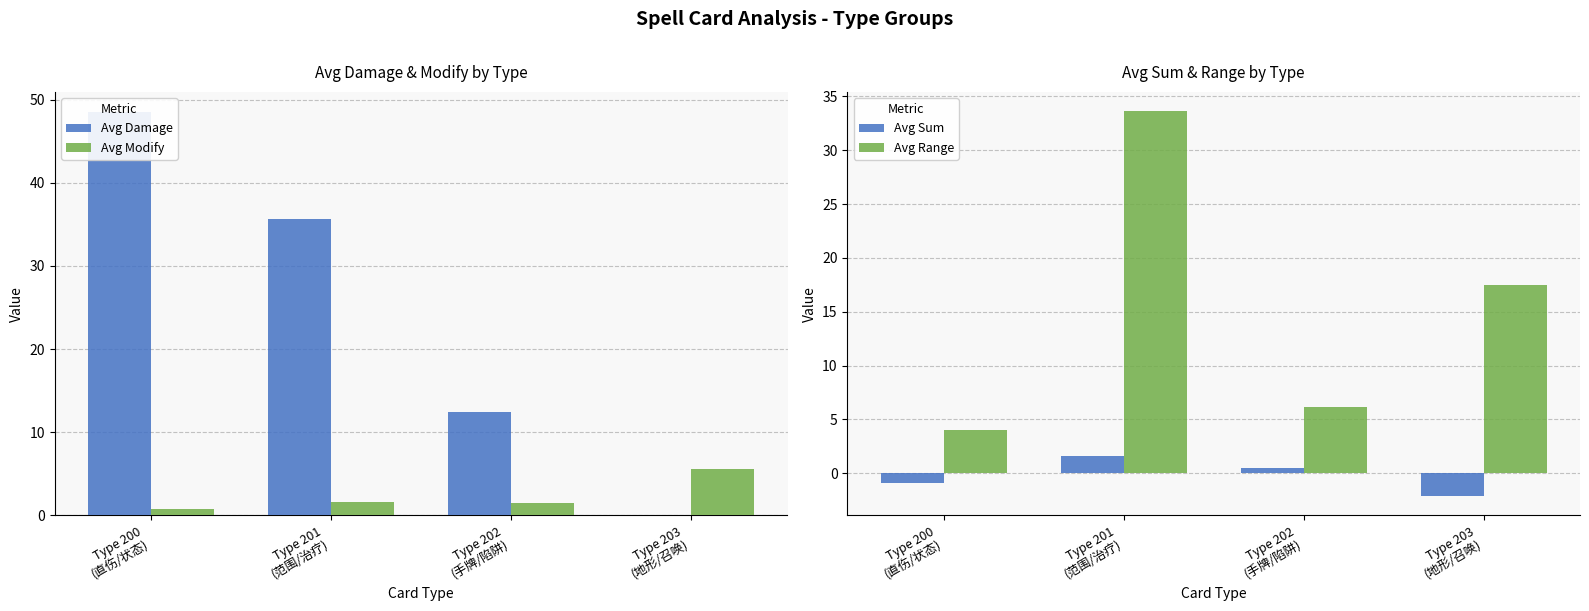

Read the Avg Range value at Type 201
(范围/治疗).

33.6